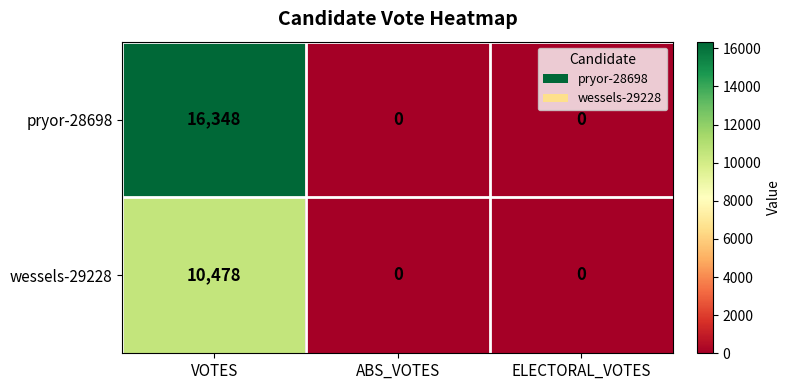

At which category is the sum across all series the highest?

VOTES